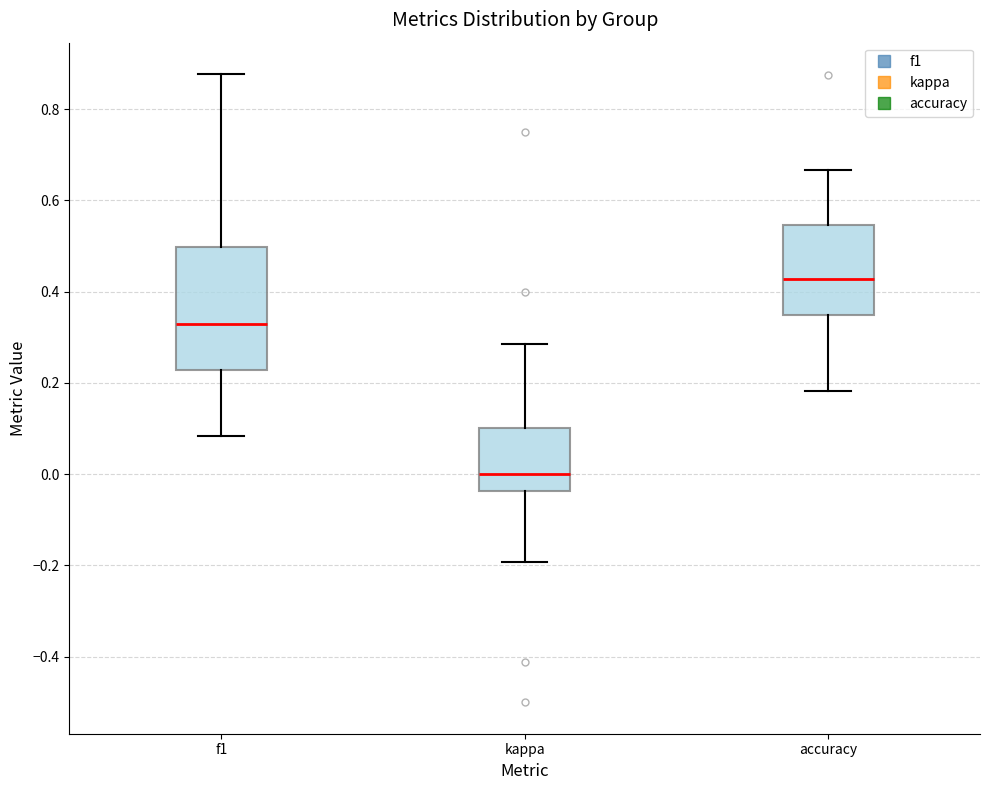

Reading left to right, transcribe this box plot: for each box, give where its median line is, the range the box spans, and where its two whiskers end, as read against the y-axis. The values are not printed on the chart, so give them approximately, as read against the axis.

f1: median 0.34, box 0.22 to 0.50, whiskers 0.08 to 0.88
kappa: median 0.00, box -0.04 to 0.10, whiskers -0.20 to 0.28
accuracy: median 0.42, box 0.34 to 0.54, whiskers 0.18 to 0.66